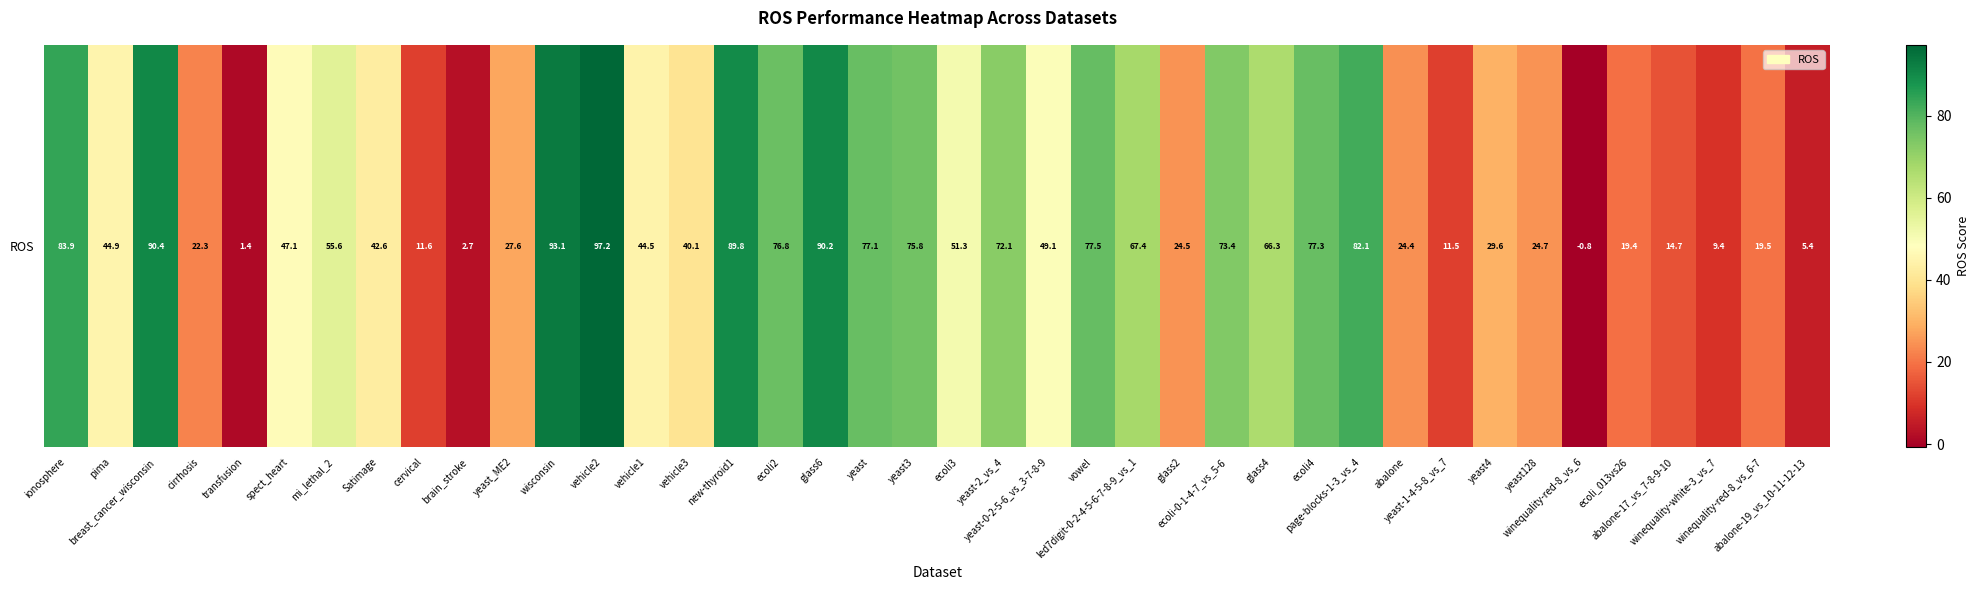

Which label corresponds to the largest value in the chart?

vehicle2